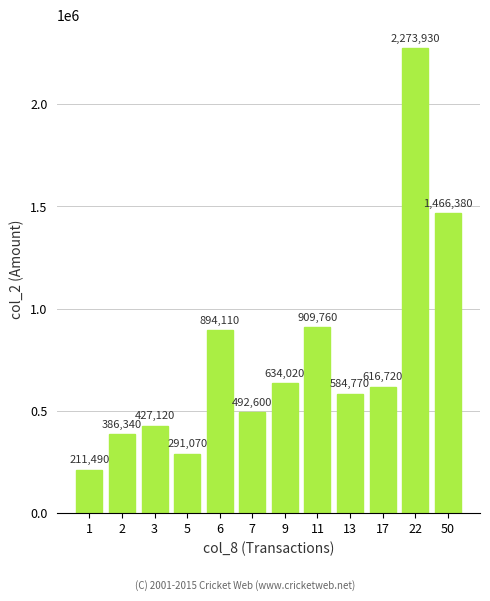

Rank the categories by value from lowest to highest.

1, 5, 2, 3, 7, 13, 17, 9, 6, 11, 50, 22